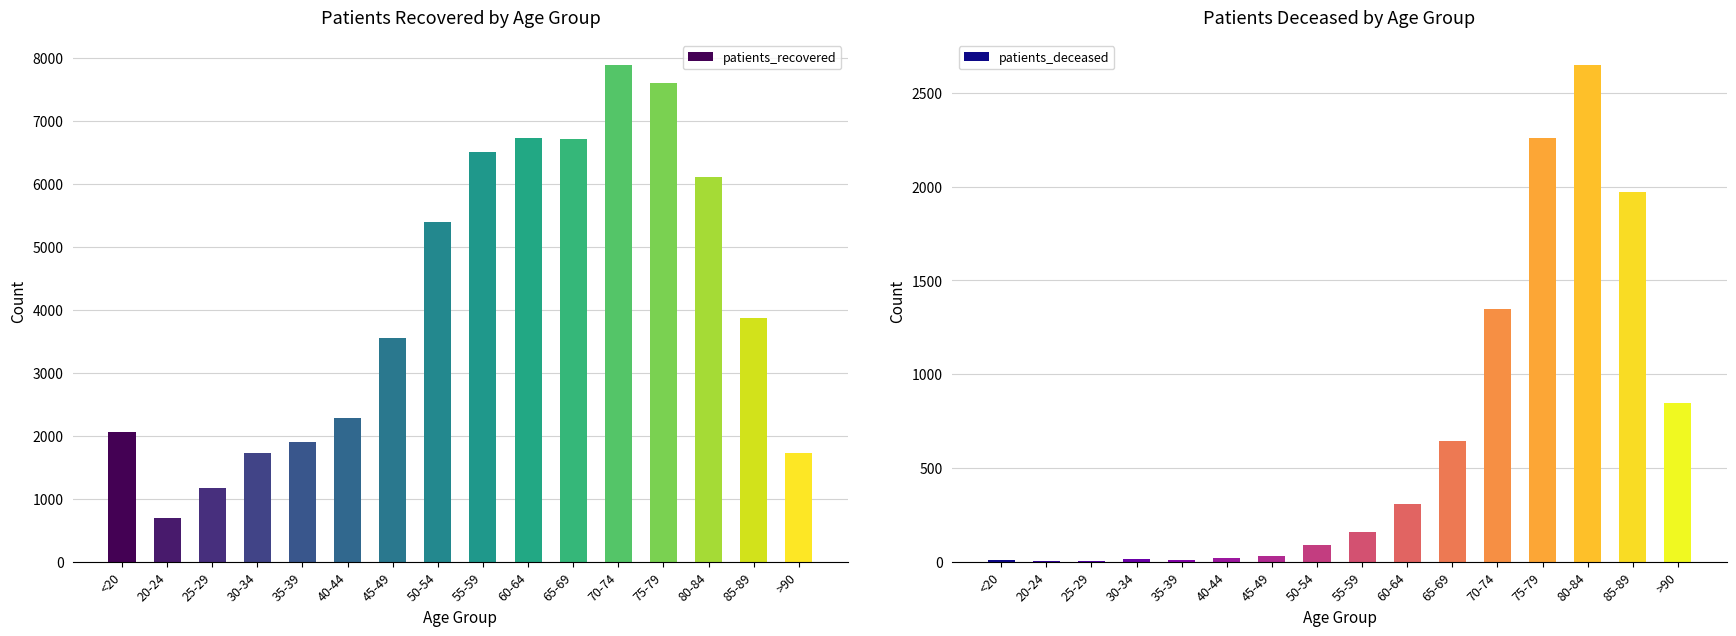

Does the chart contain any negative values?

No